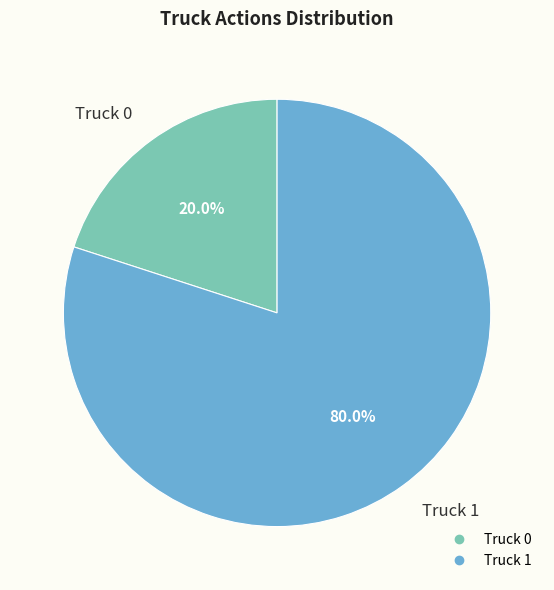

Count the number of slices in the pie.

2